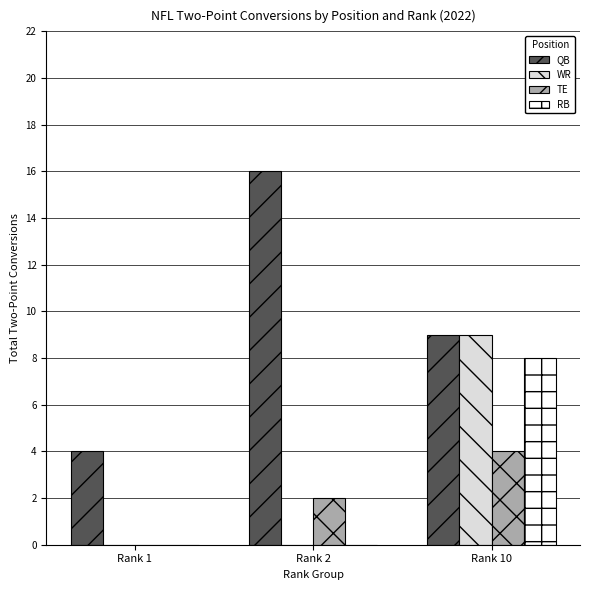

Count the QB values in the range 4 to 16.

3